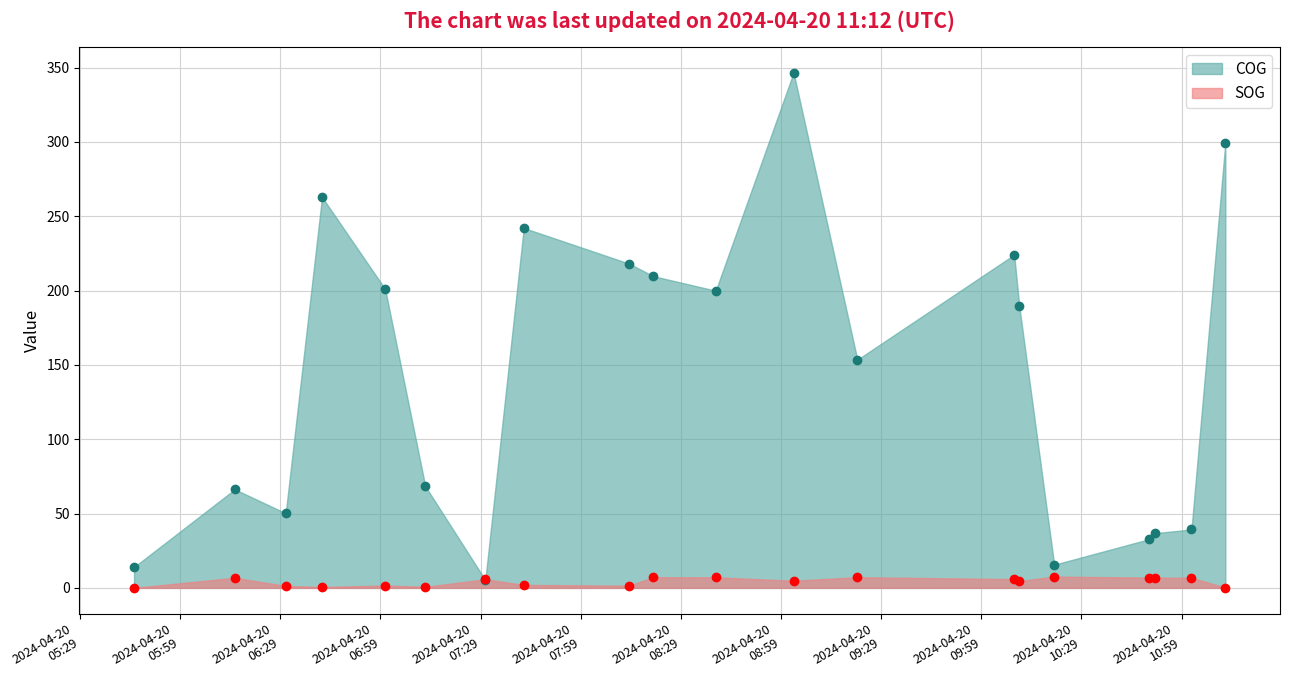

What value does the SOG series have at 2024-04-20 06:41:29?

0.6